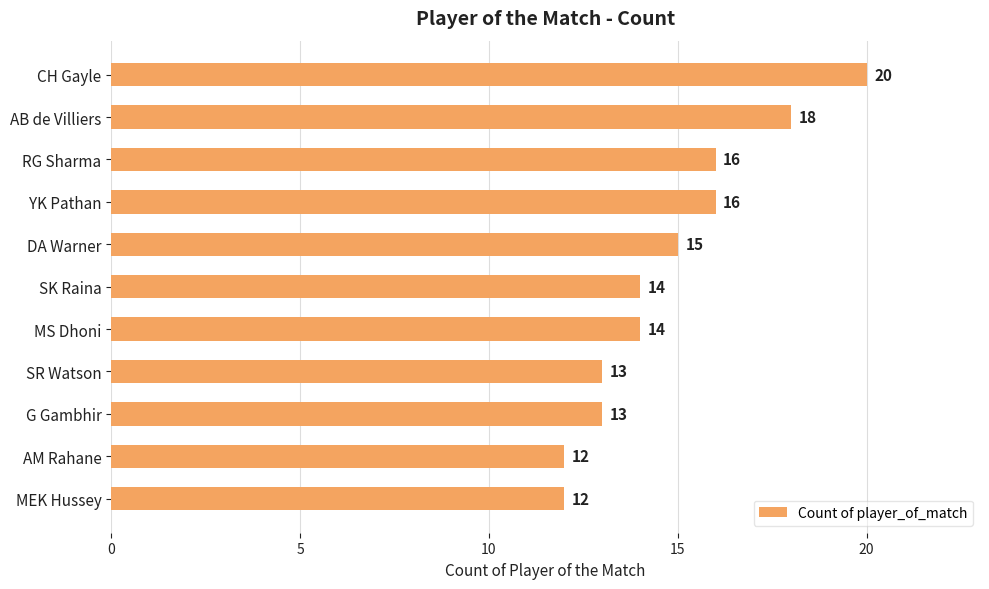

What is the greatest value displayed?

20